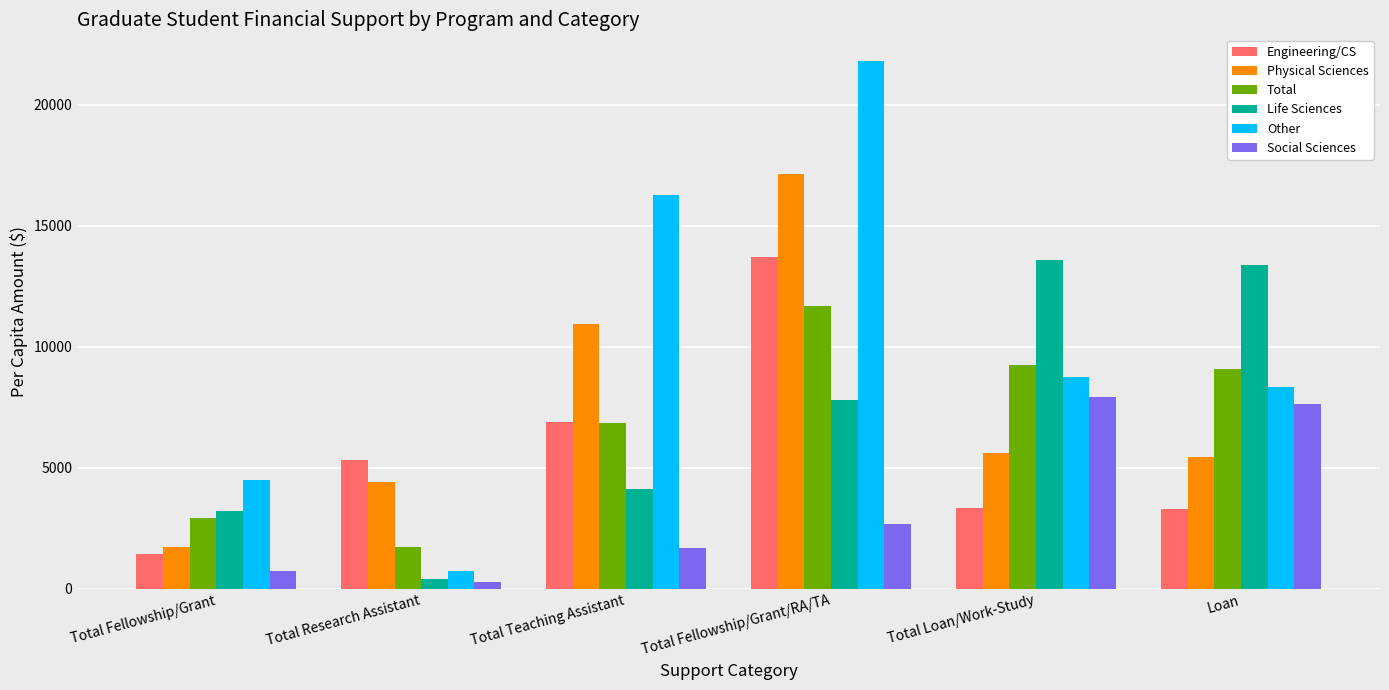

What is the minimum value shown in the chart?

274